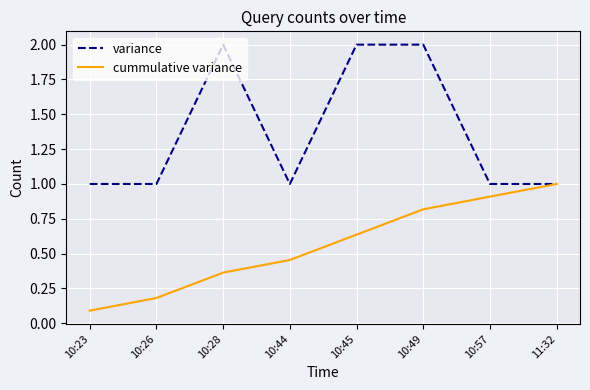

What is the highest value of the variance series?

2.0